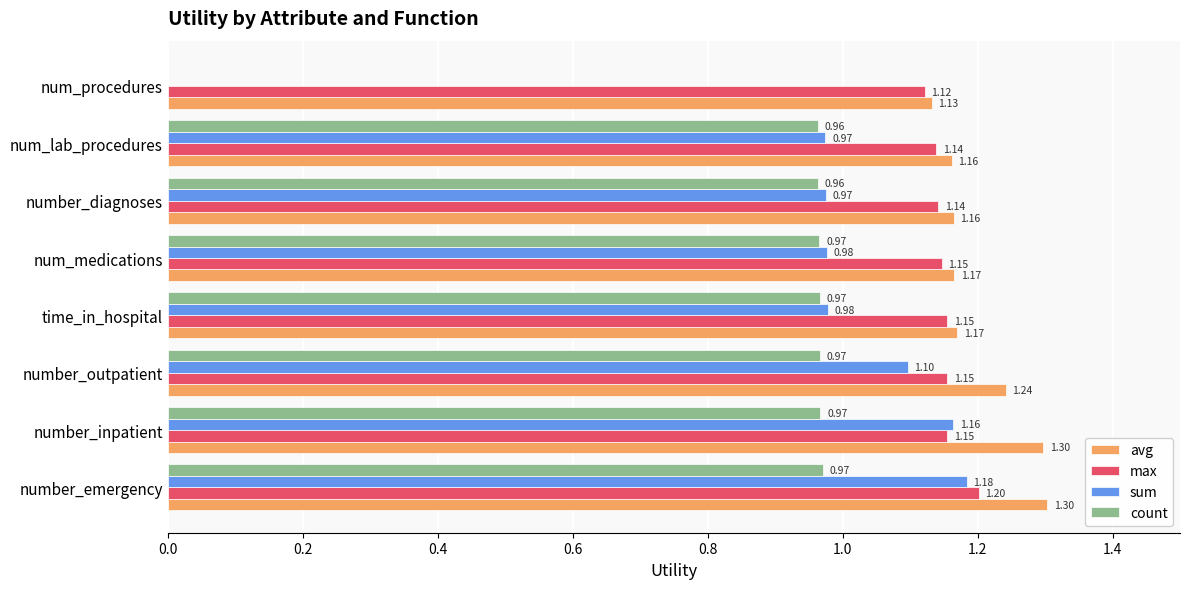

At which category is the sum across all series the highest?

number_emergency